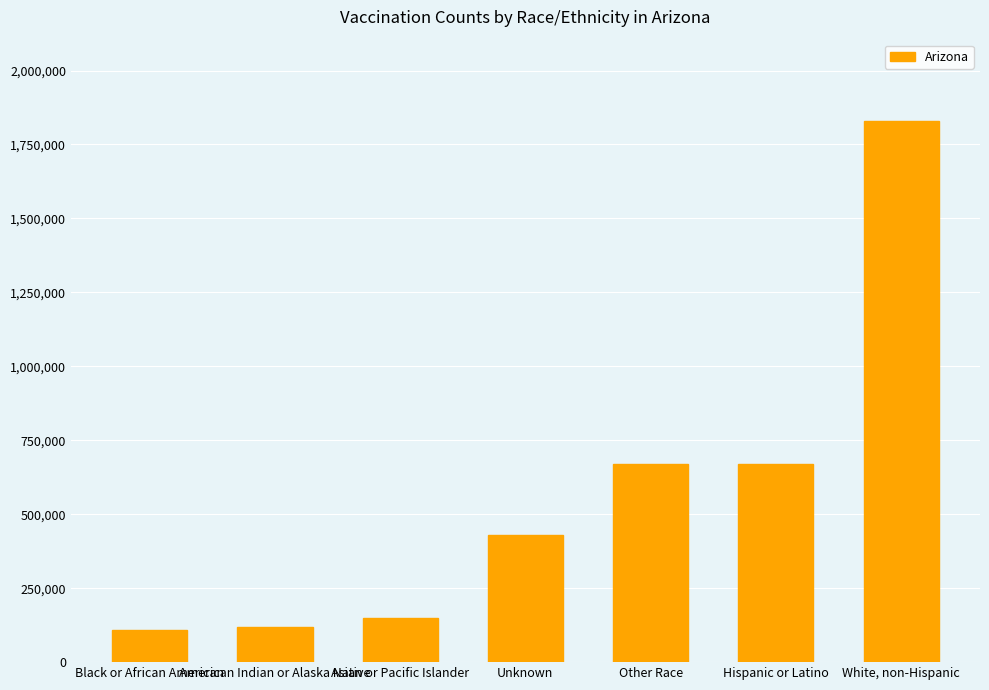

True or false: the data shows 149440 at Asian or Pacific Islander.

True